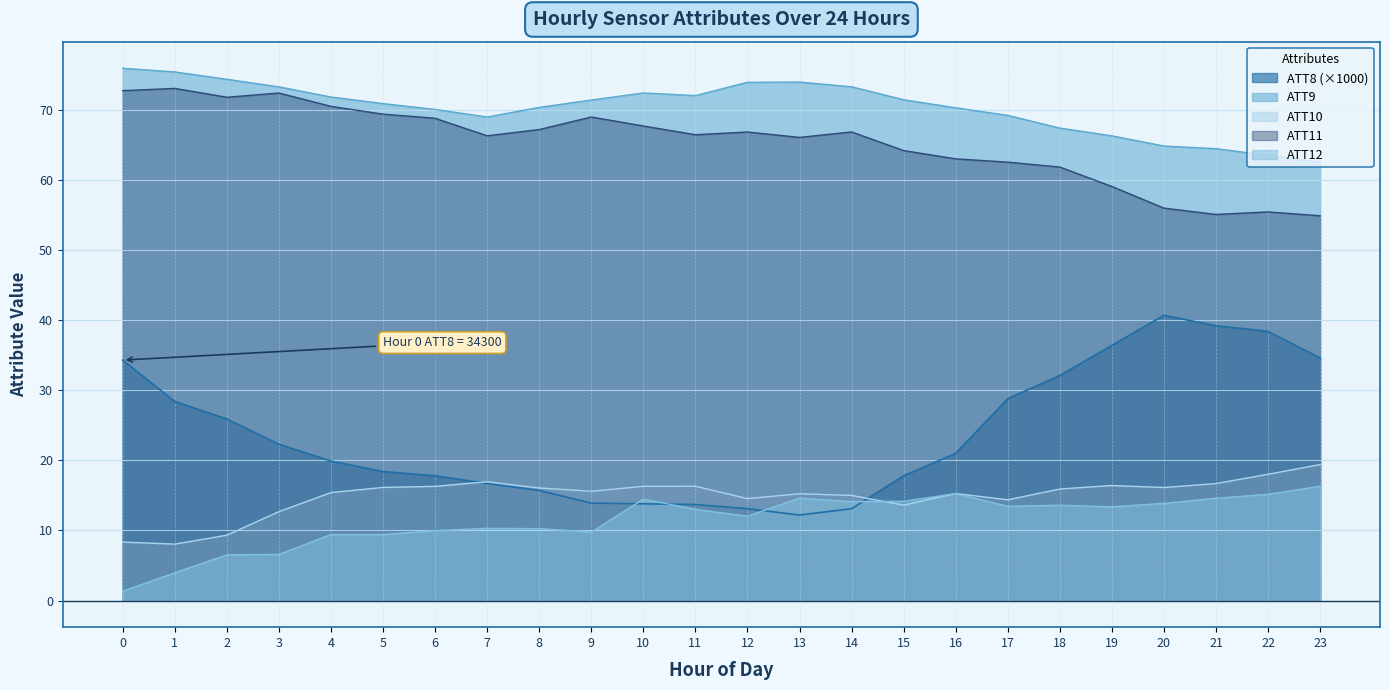

What are all the series names shown in the legend?

ATT8 (×1000), ATT9, ATT10, ATT11, ATT12